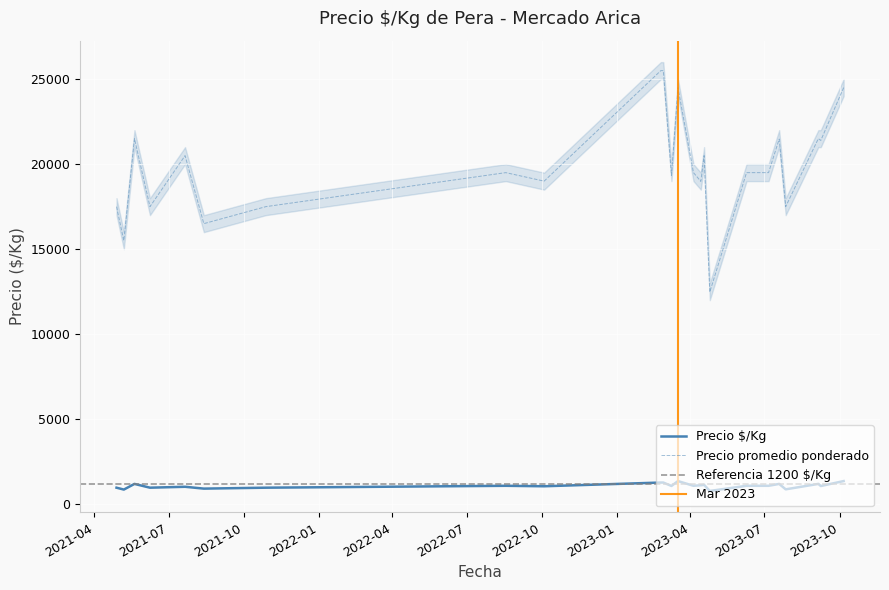

How many lines are shown in the chart?

4